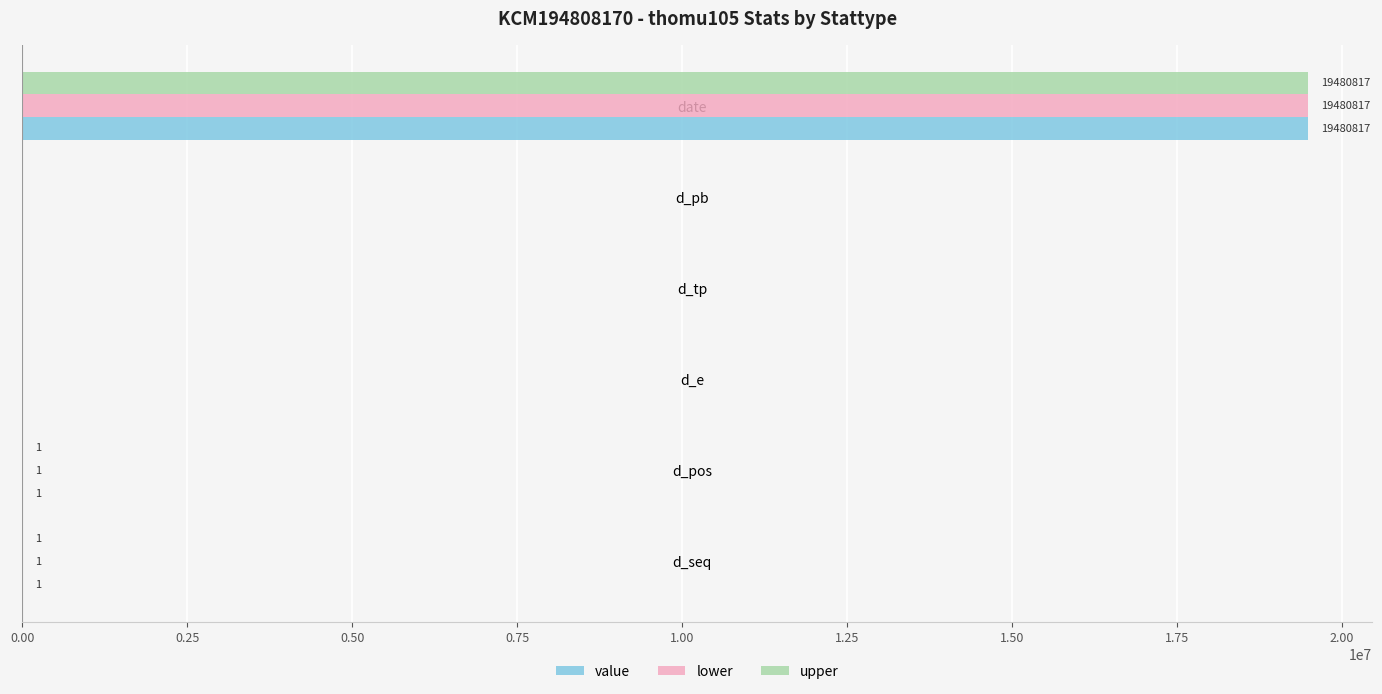

At which category does the chart reach its peak across all series?

date